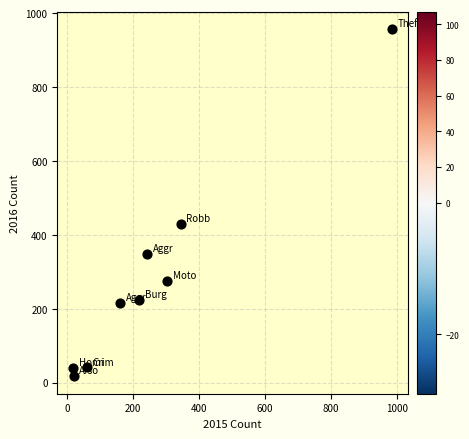

What is the range of Y values (max minus min)?

940